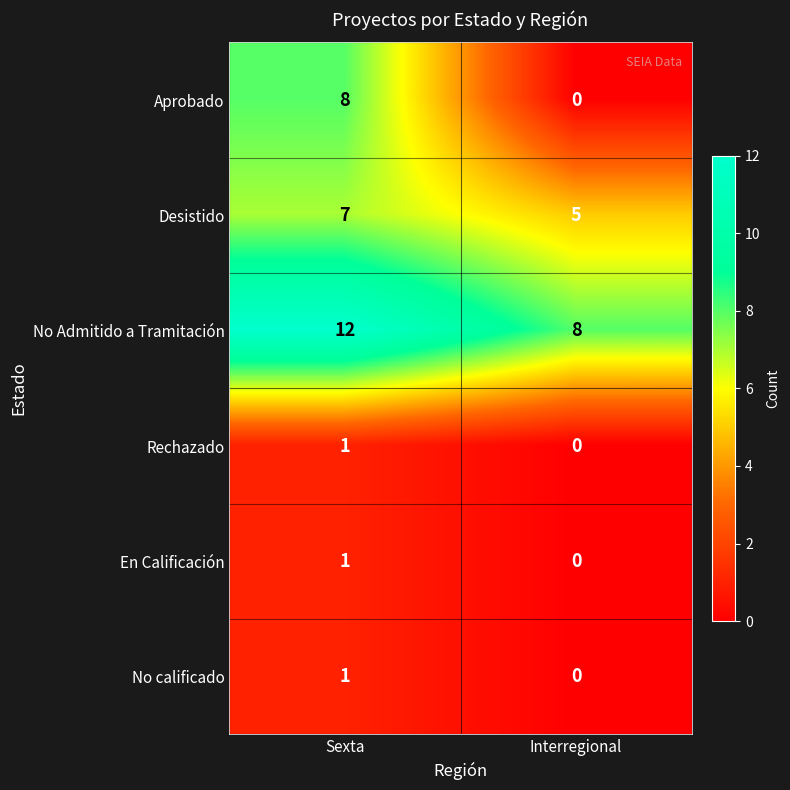

What is the difference between the maximum and minimum values in the No Admitido a Tramitación series?

4